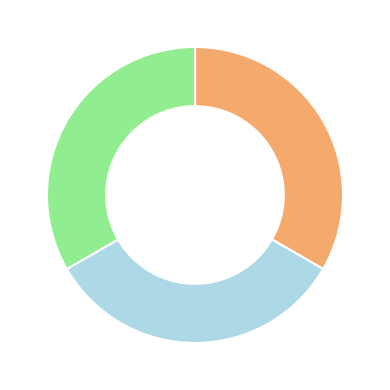

Is there a majority slice in this chart?

No